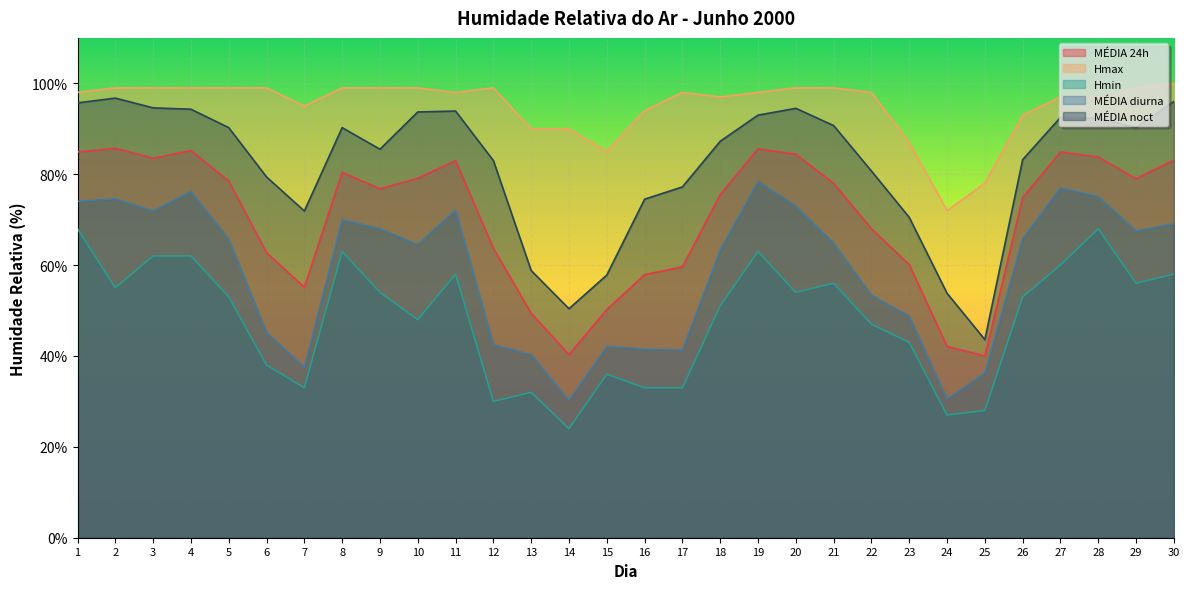

At which category is the sum across all series the highest?

1